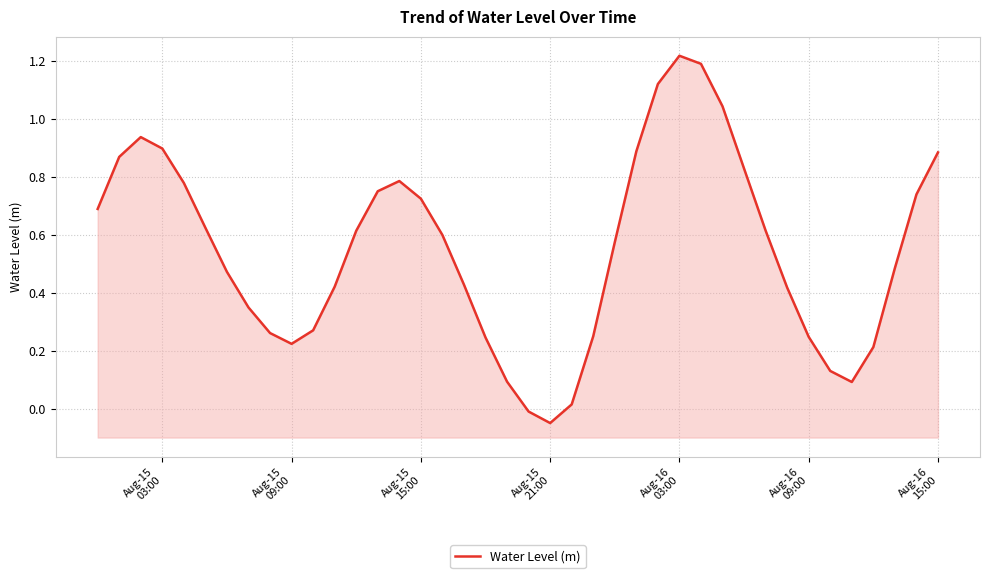

The chart shows a value of 0.0 at 19. True or false?

False